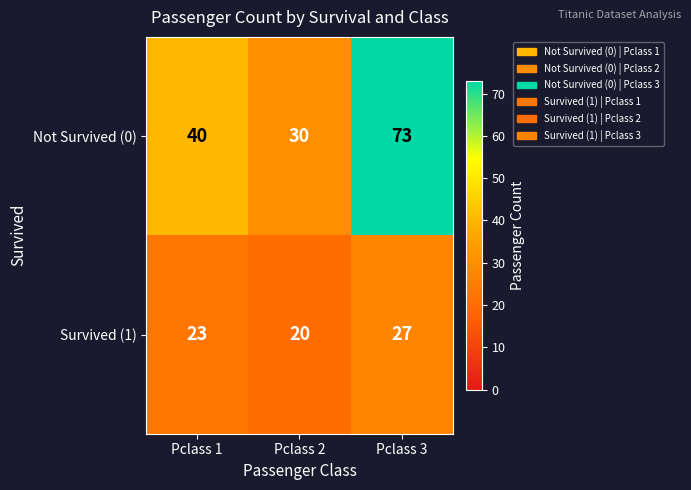

What is the difference between the Survived (1) values at Pclass 2 and Pclass 1?

3